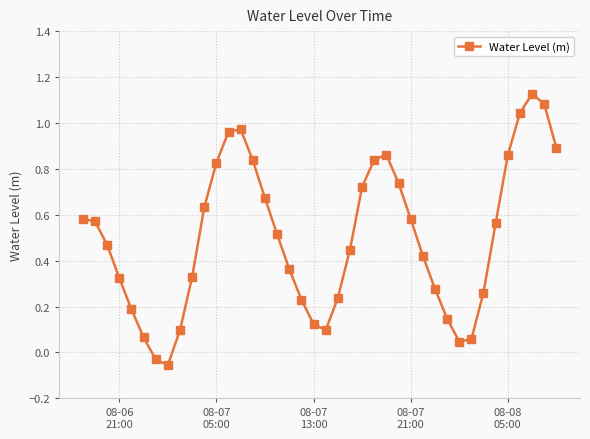

What is the difference between the maximum and minimum values?

1.2